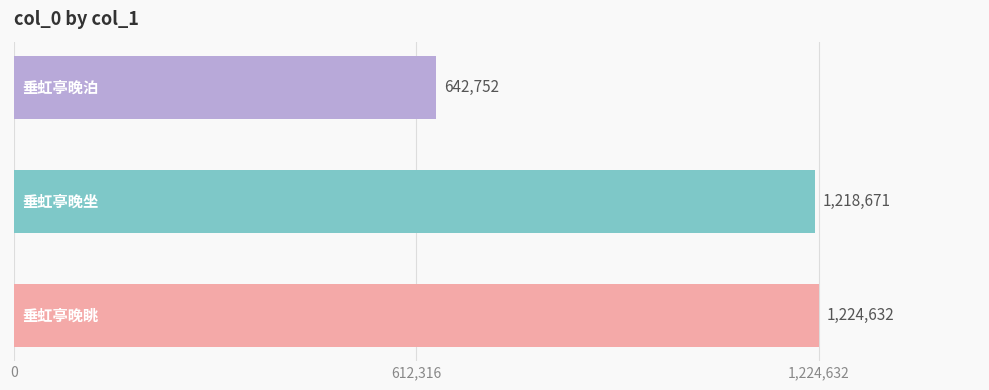

Reading top to bottom, transcribe all the data shown in this chart.

642752	1218671	1224632